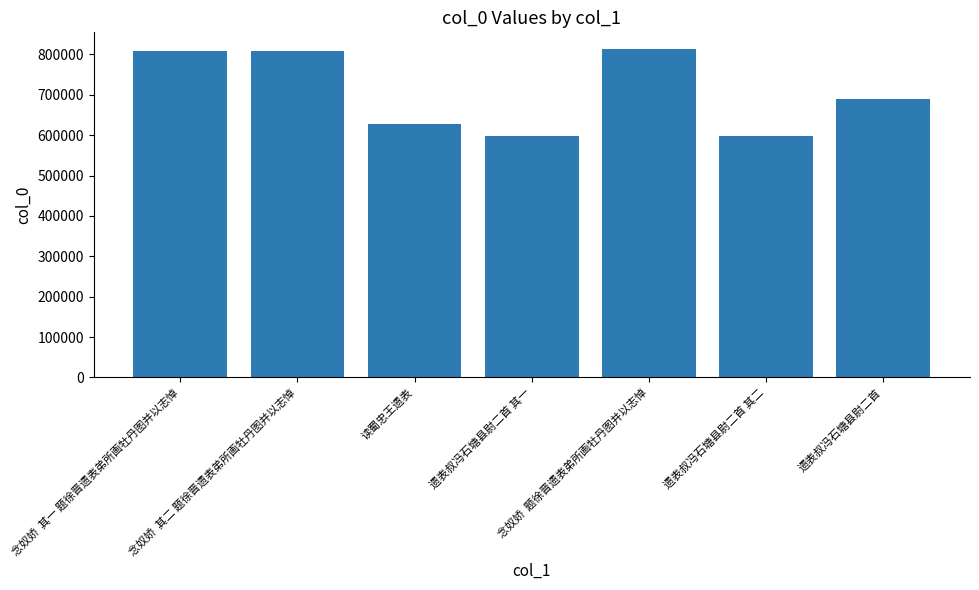

What is the ratio of the value at 念奴娇  其二 题徐晋遗表弟所画牡丹图并以志悼 to the value at 遗表叔冯石塘县尉二首?

1.2